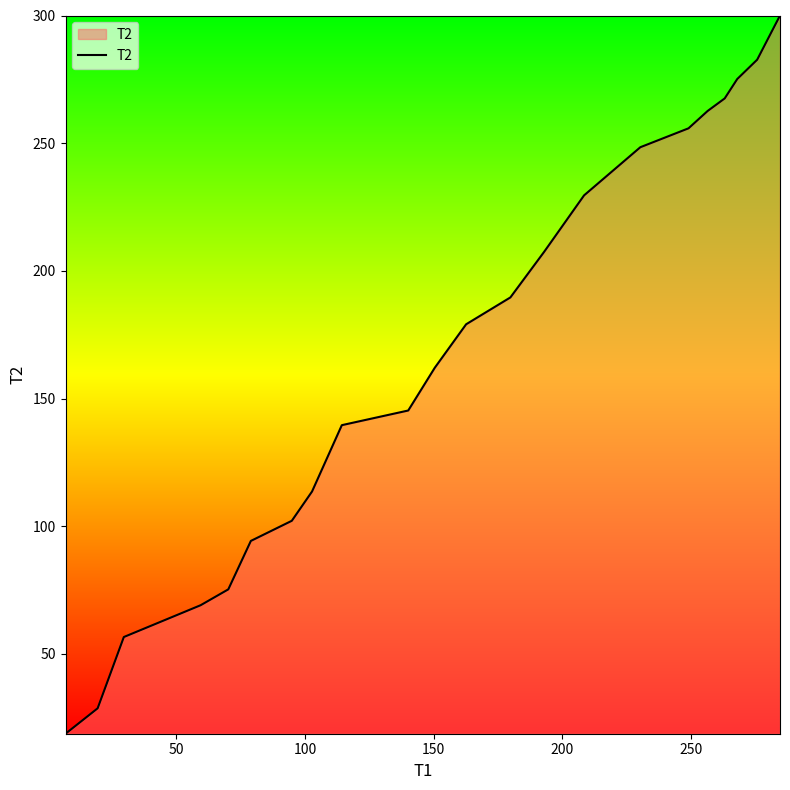

True or false: there are more than 0 points higher than both neighbors.

False